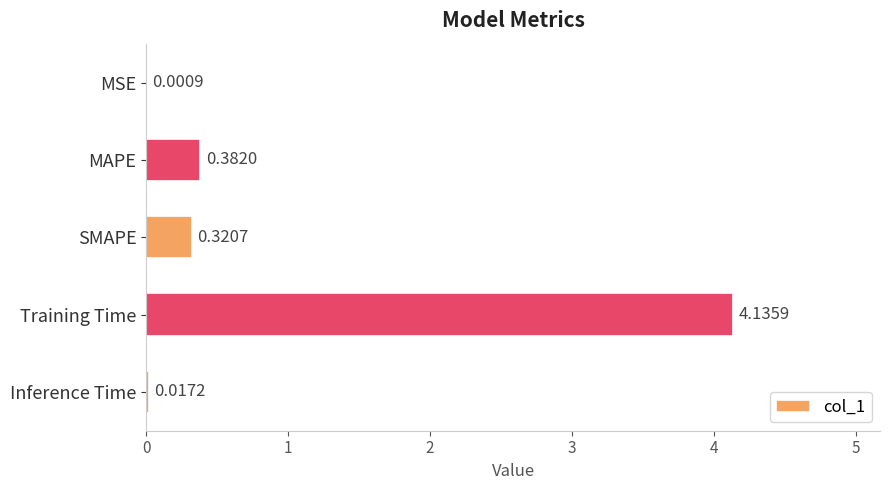

At which label is the value closest to 2?

MAPE